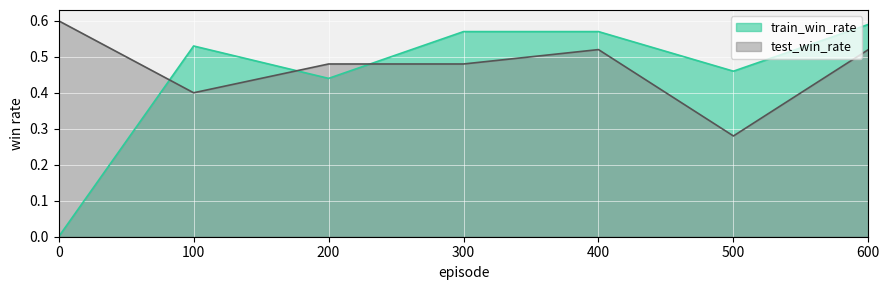

Reading right to left, what are all the values shown in this chart?

train_win_rate: 0.6	0.5	0.6	0.6	0.4	0.5	0.0
test_win_rate: 0.5	0.3	0.5	0.5	0.5	0.4	0.6